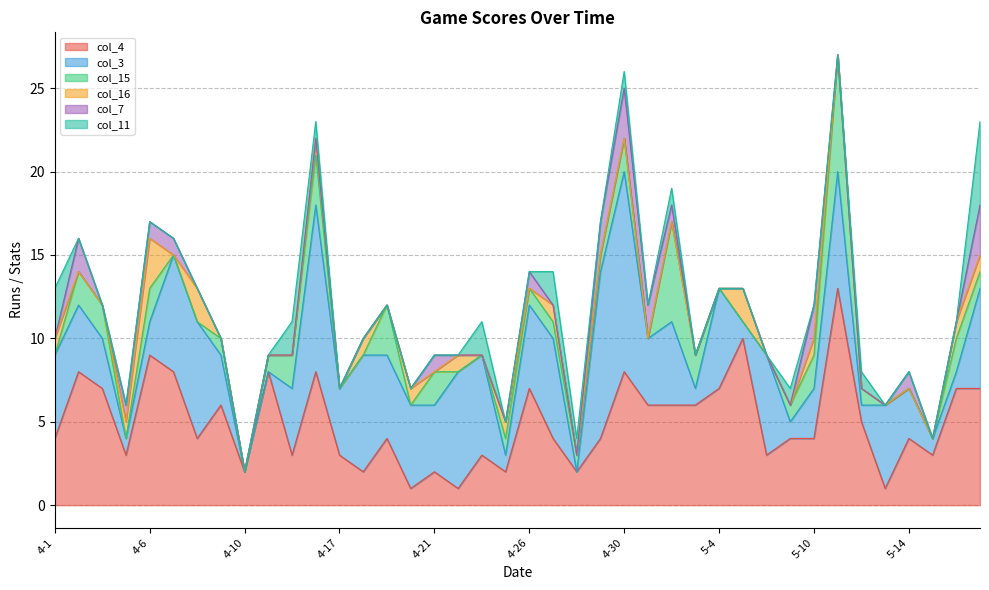

Is it true that col_4 equals 4 at 4-1?

True